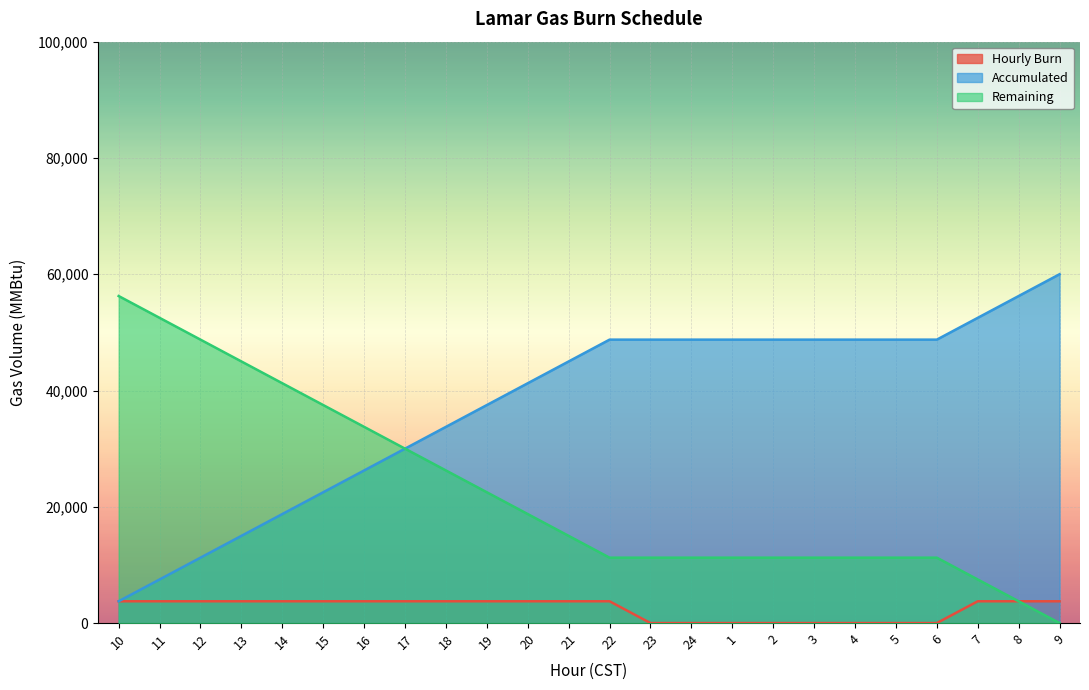

List the labels in order of Accumulated value, largest first.

9, 8, 7, 22, 23, 24, 1, 2, 3, 4, 5, 6, 21, 20, 19, 18, 17, 16, 15, 14, 13, 12, 11, 10